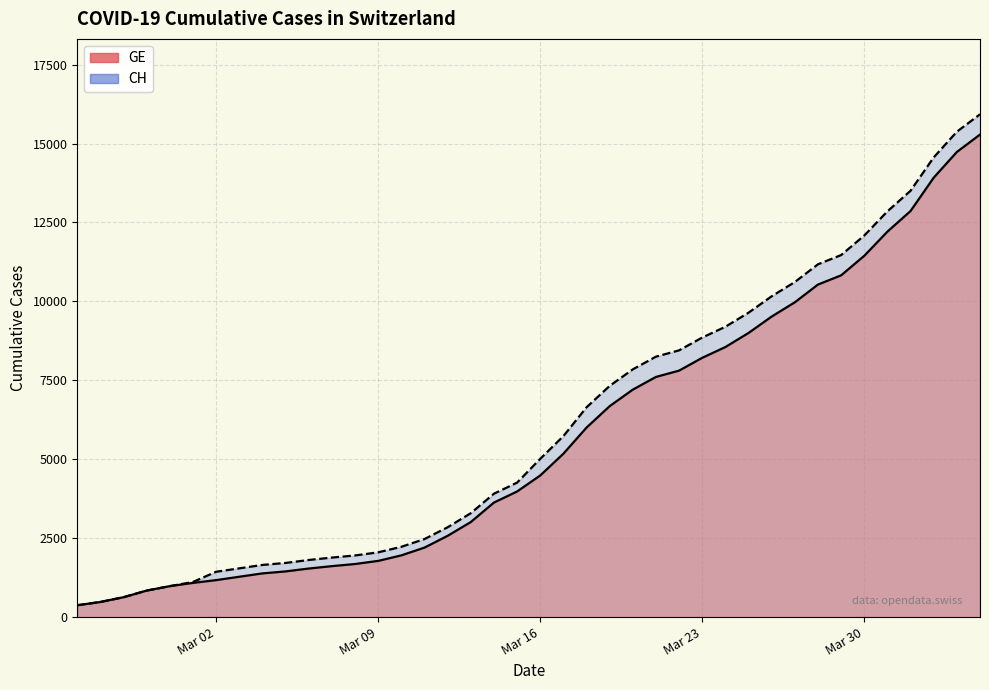

How many categories are shown in the chart?

40